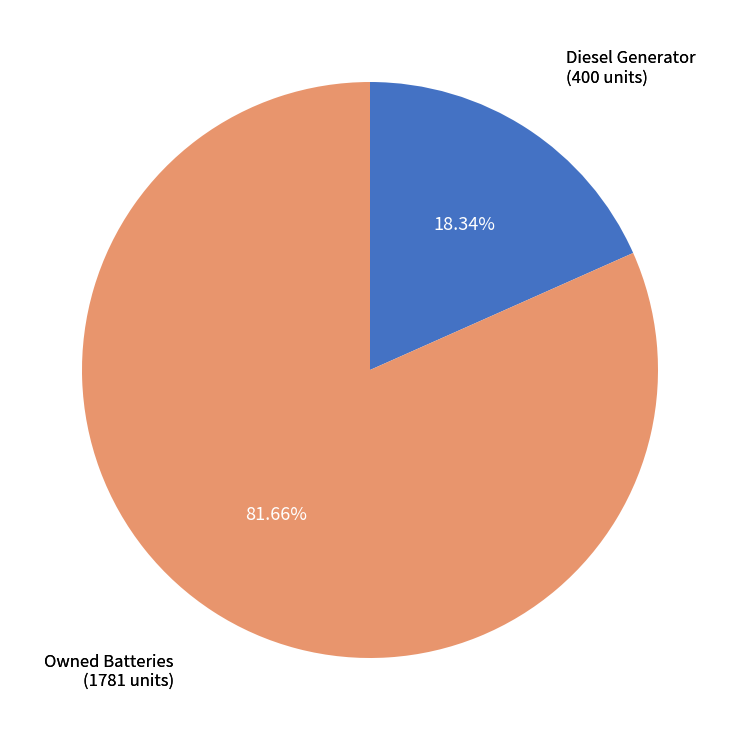

Is there a majority slice in this chart?

Yes